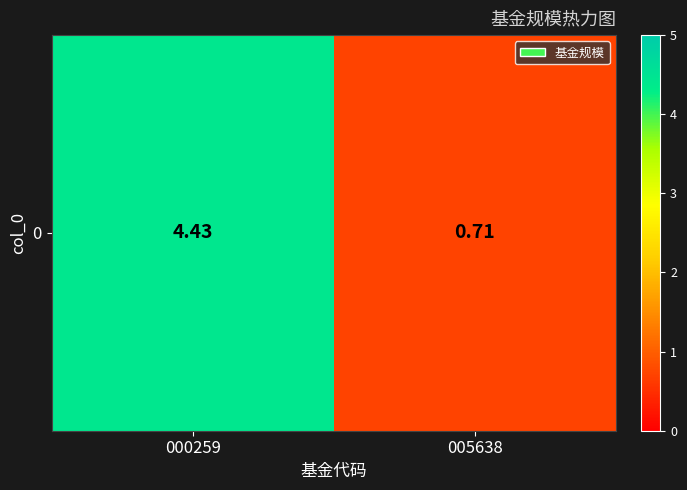

What is the sum of all values?

5.1